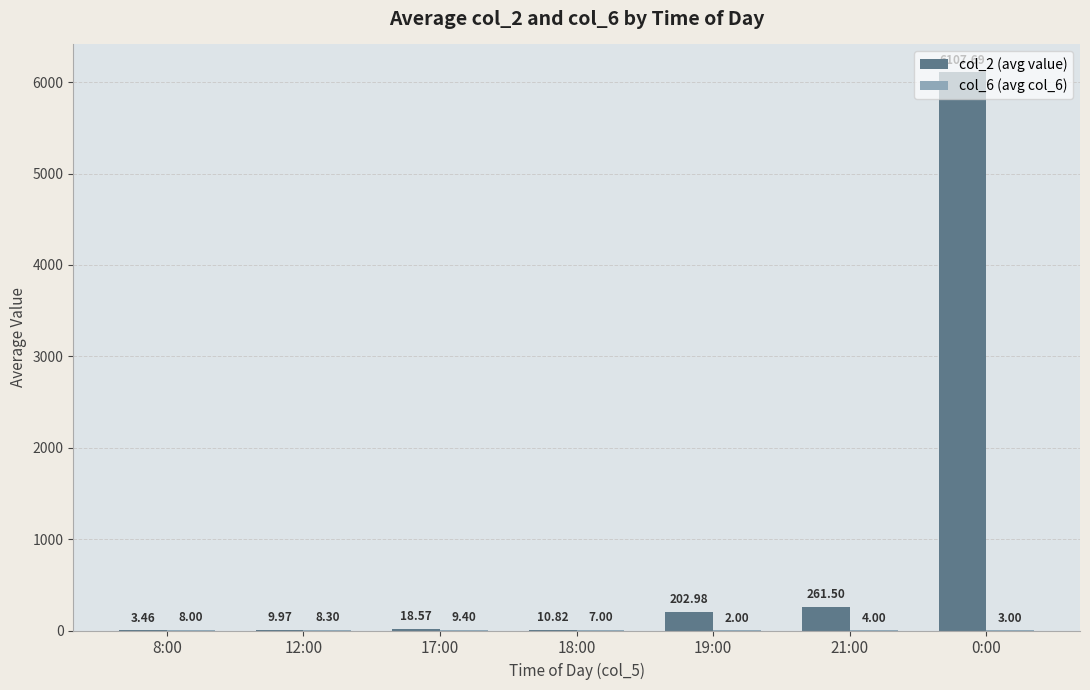

What is the sum of all col_2 (avg value) values?

6615.0